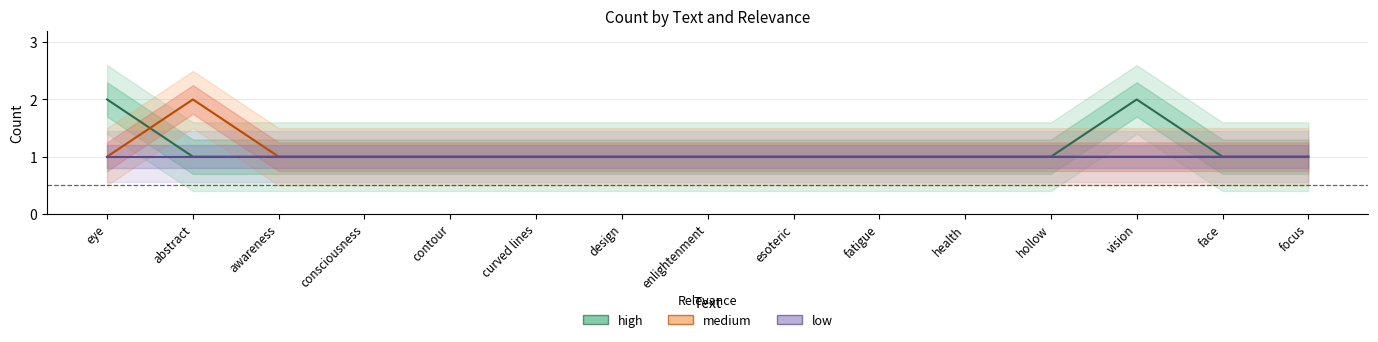

At which category does medium reach its first local peak?

abstract